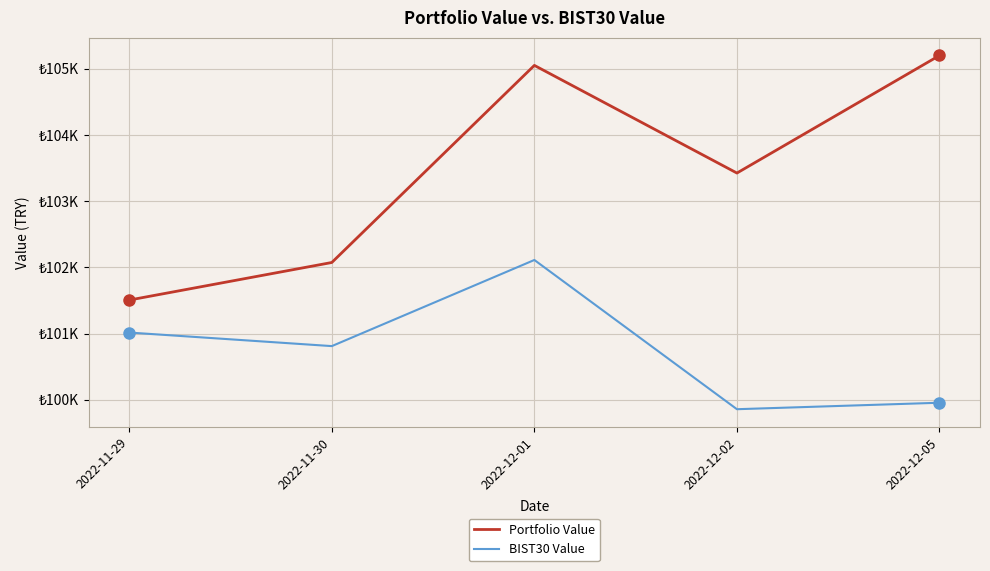

Reading left to right, extract all data points from this chart.

Portfolio Value: 2022-11-29=101507.2	2022-11-30=102074.4	2022-12-01=105050.5	2022-12-02=103425.0	2022-12-05=105200.3
BIST30 Value: 2022-11-29=101016.7	2022-11-30=100811.8	2022-12-01=102112.3	2022-12-02=99859.1	2022-12-05=99956.8